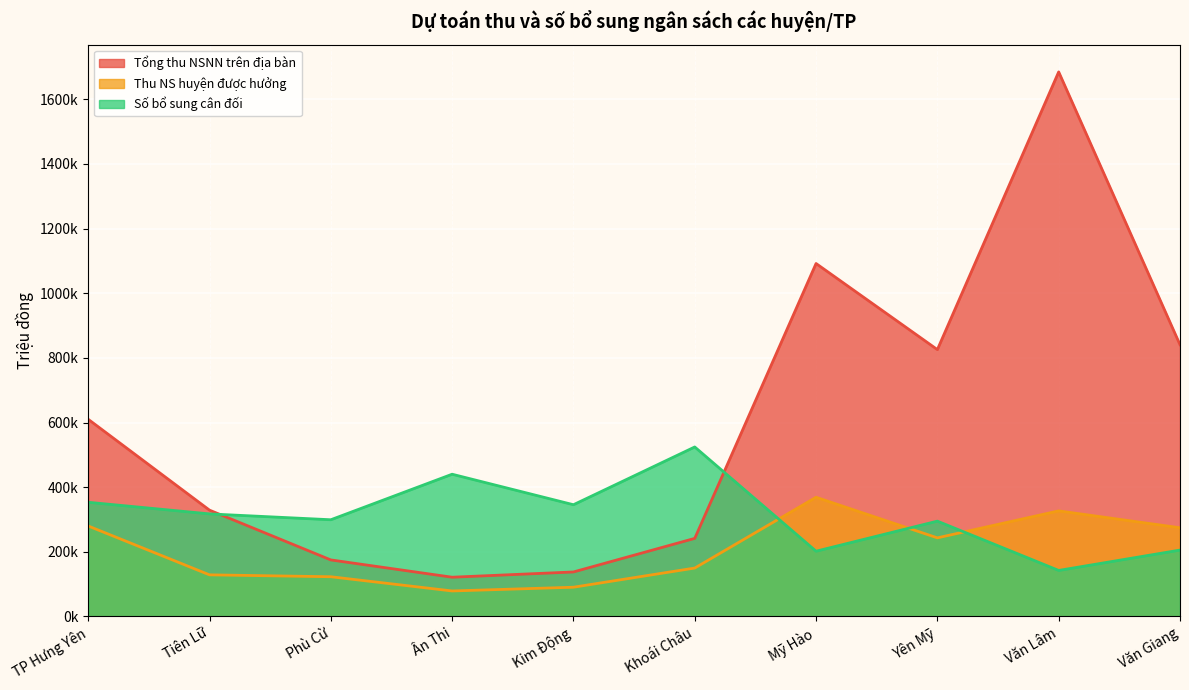

Where is the first local minimum for Thu NS huyện được hưởng?

Ân Thi